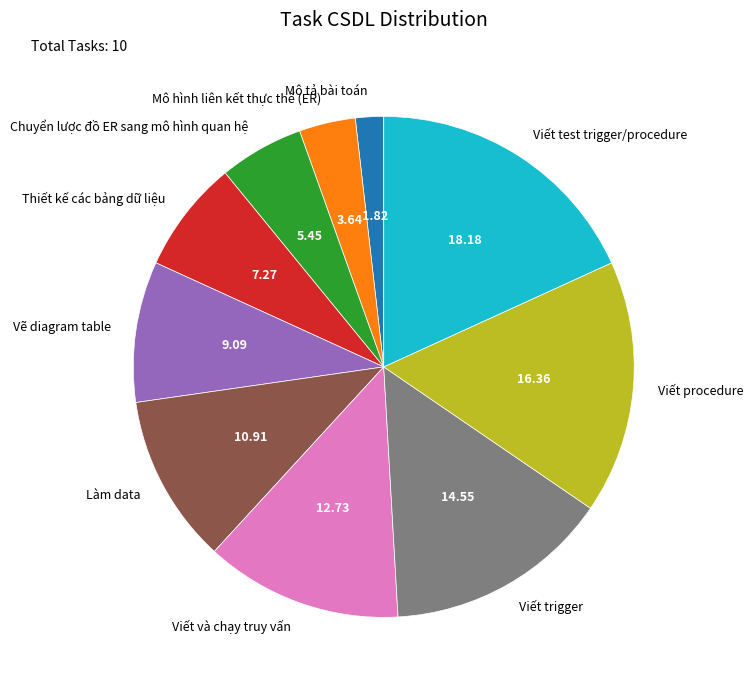

Is it true that Chuyển lược đồ ER sang mô hình quan hệ is 5% of the pie?

True